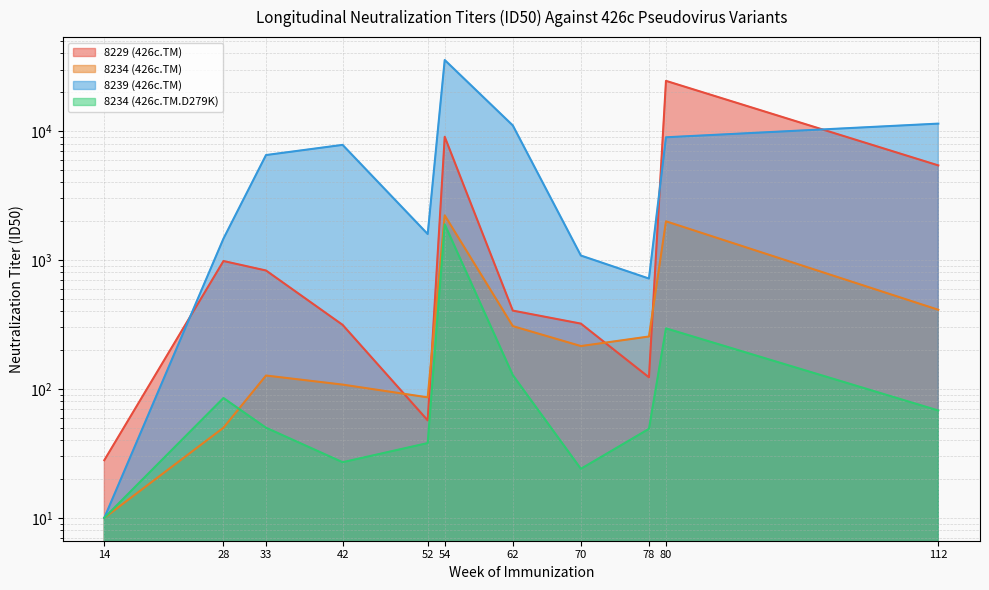

Between 70 and 80, which series saw the biggest shift?

8229 (426c.TM)